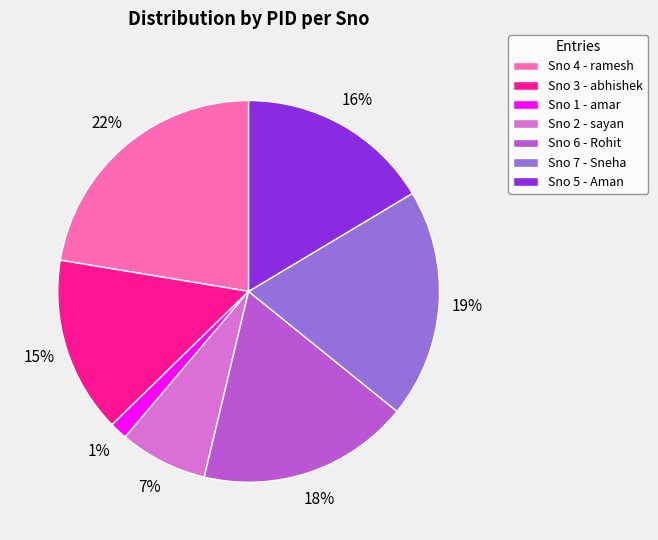

Rank the categories by value from lowest to highest.

Sno 1 - amar, Sno 2 - sayan, Sno 3 - abhishek, Sno 5 - Aman, Sno 6 - Rohit, Sno 7 - Sneha, Sno 4 - ramesh